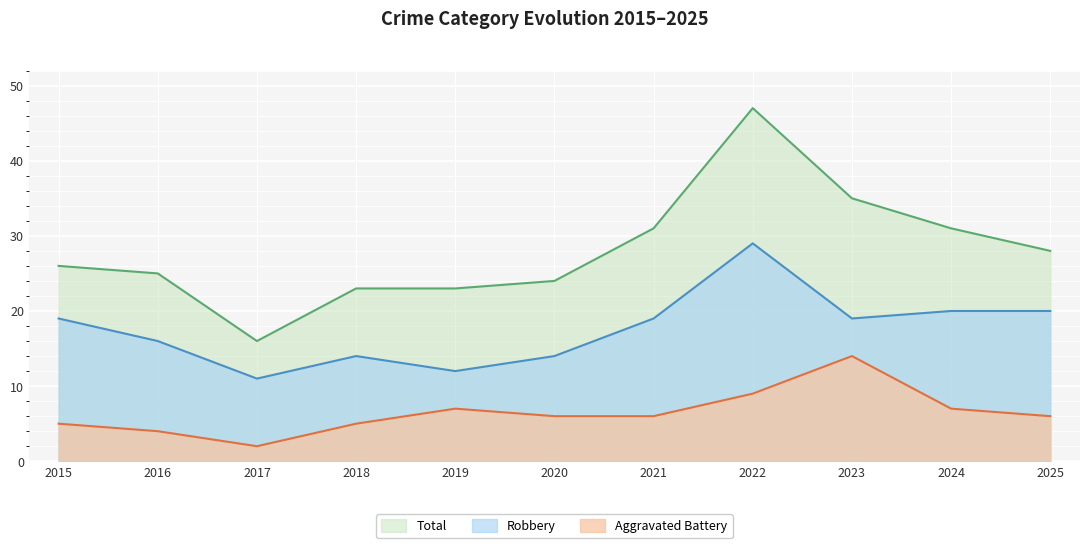

How many categories are shown in the chart?

11